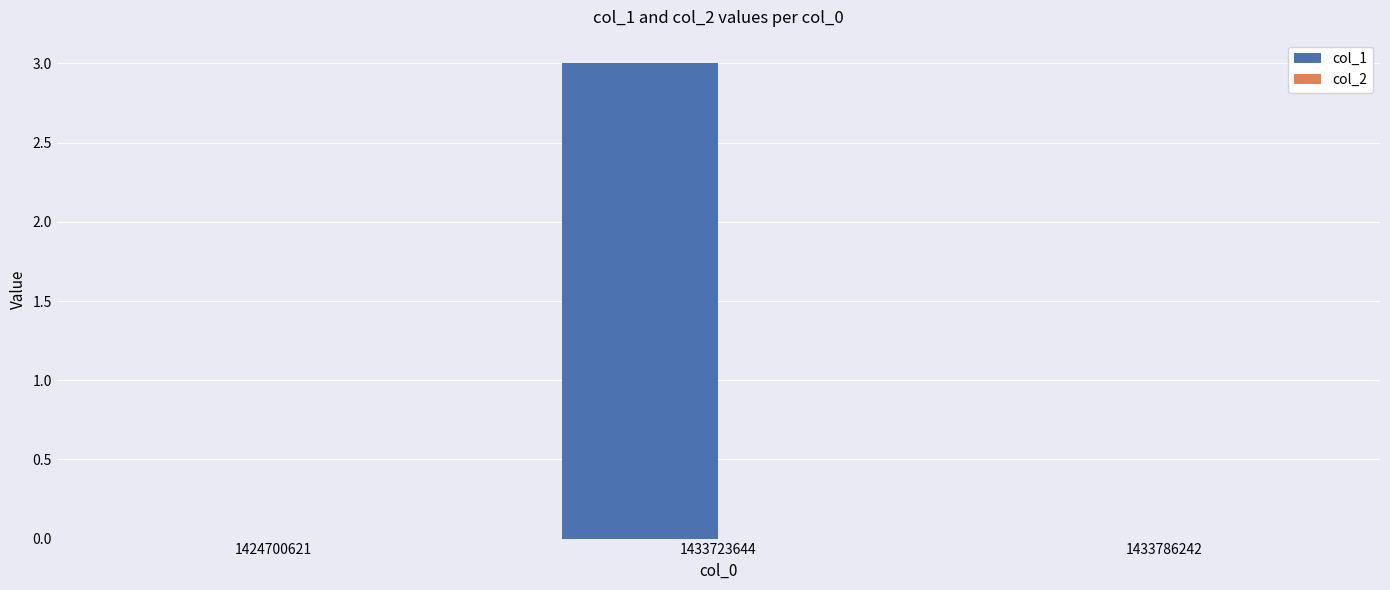

How many categories are shown in the chart?

3